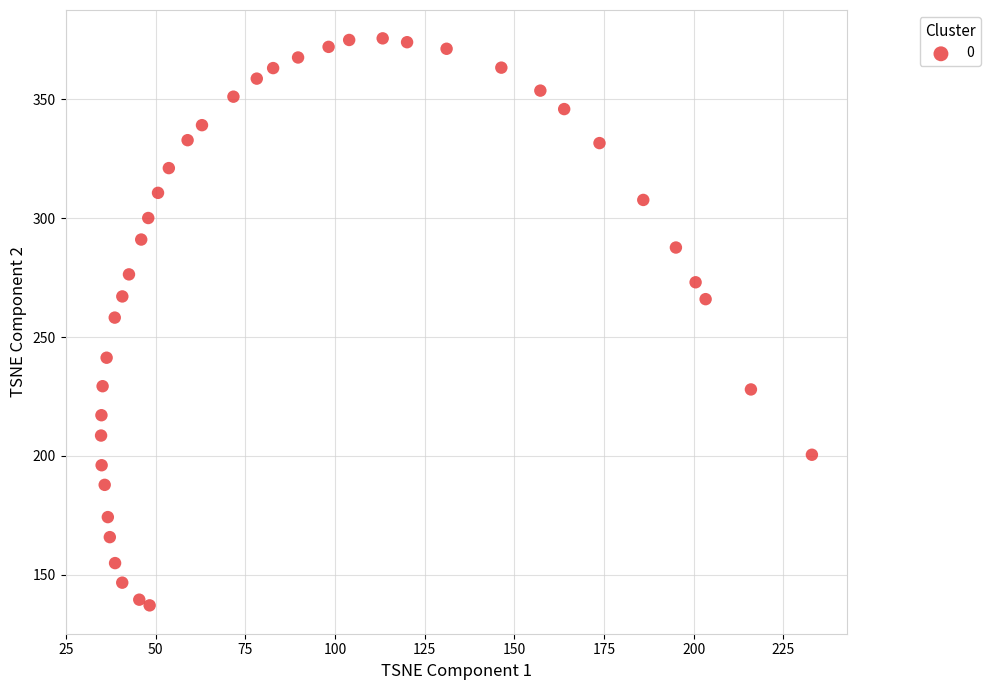

What is the range of X values (max minus min)?

198.2